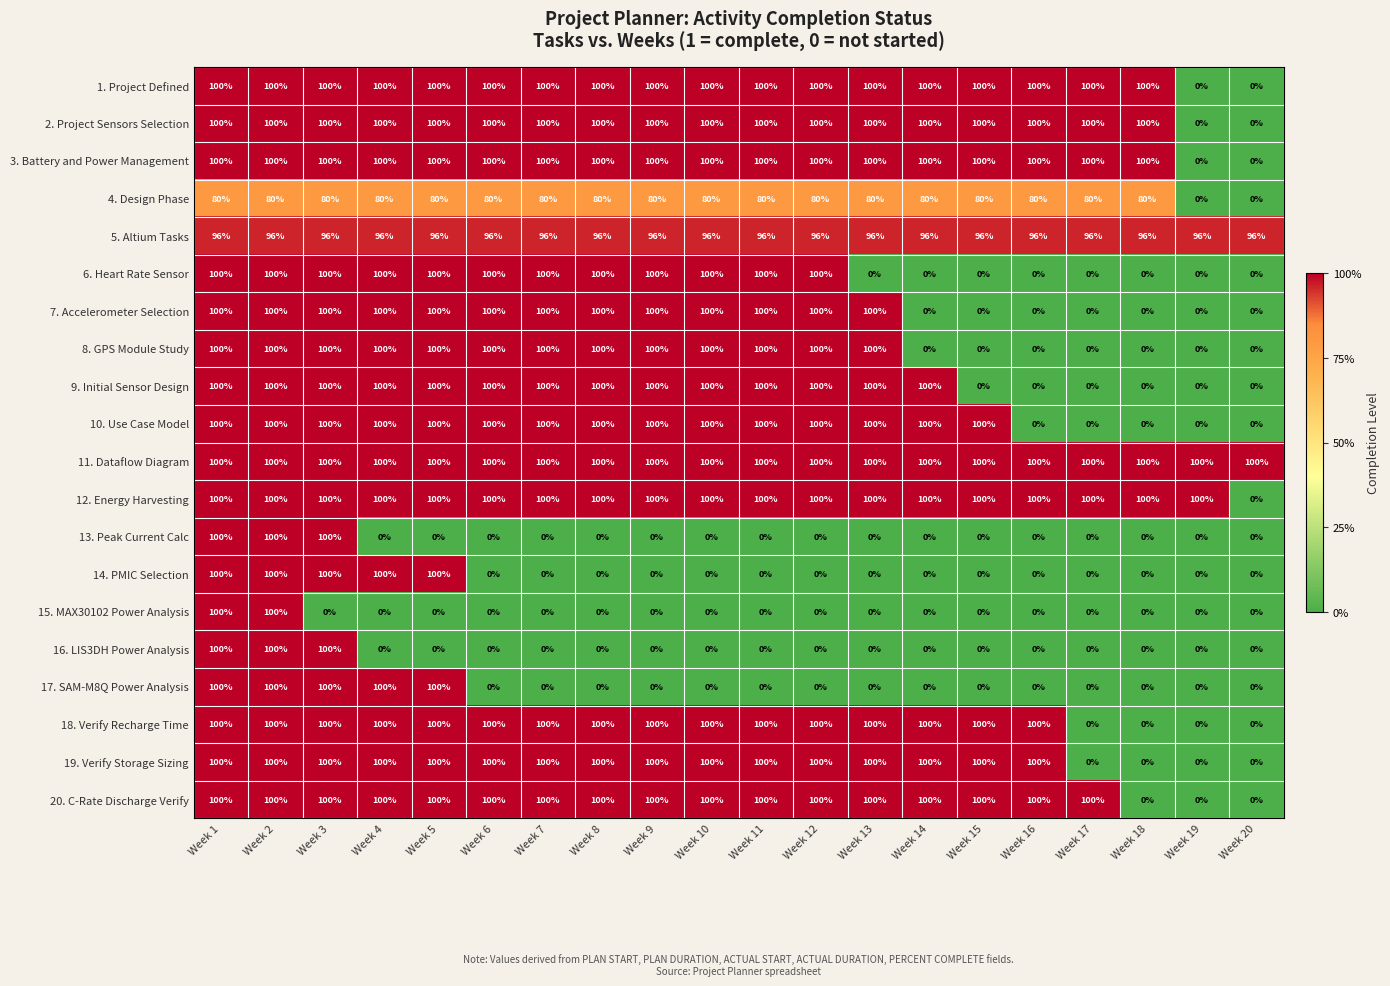

What is the spread (max minus min) of values at Week 17?

100